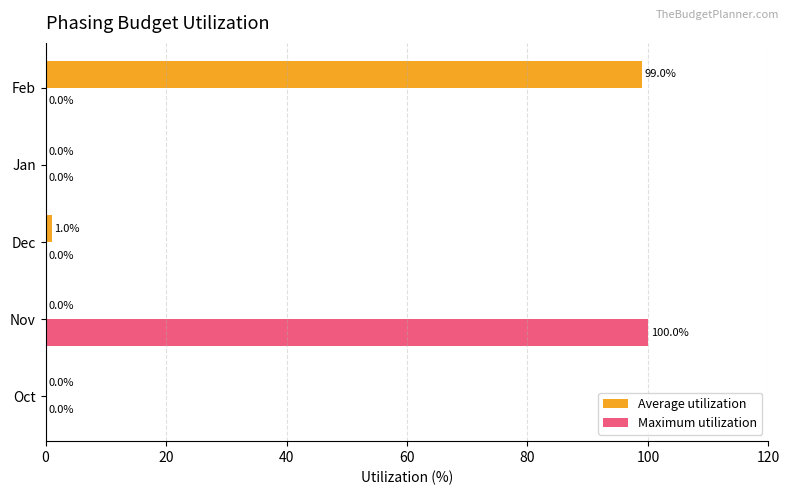

True or false: Maximum utilization has a value of 0.0 at Feb.

True